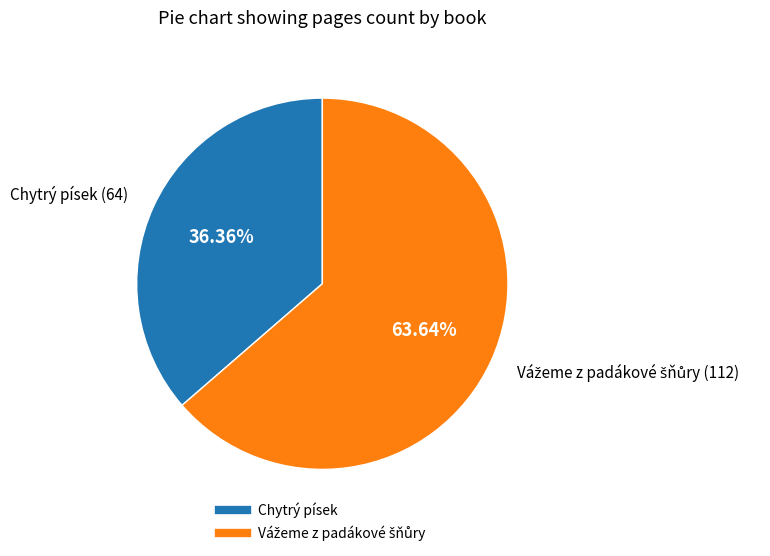

Count the number of slices in the pie.

2